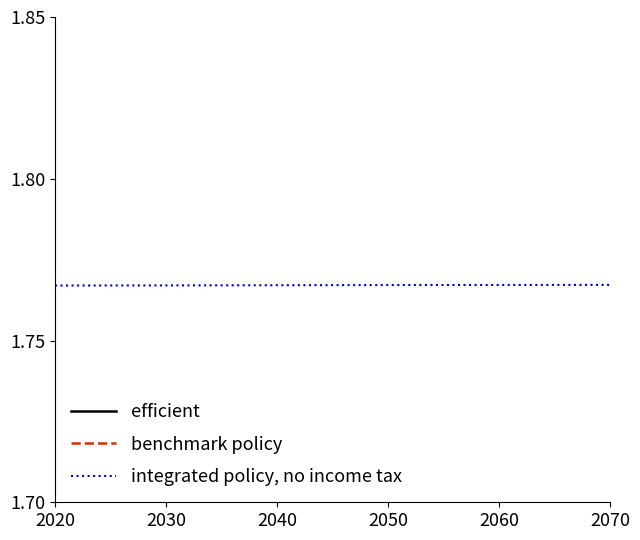

Is it true that integrated policy, no income tax equals 0.9 at 2040?

False